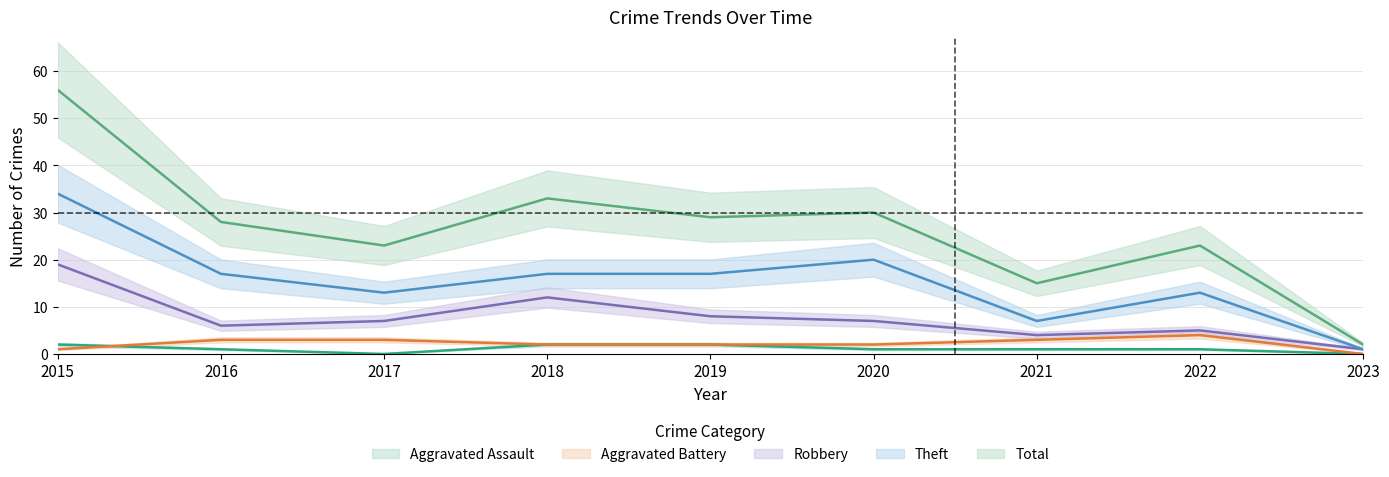

At how many categories does at least one series exceed 5?

8